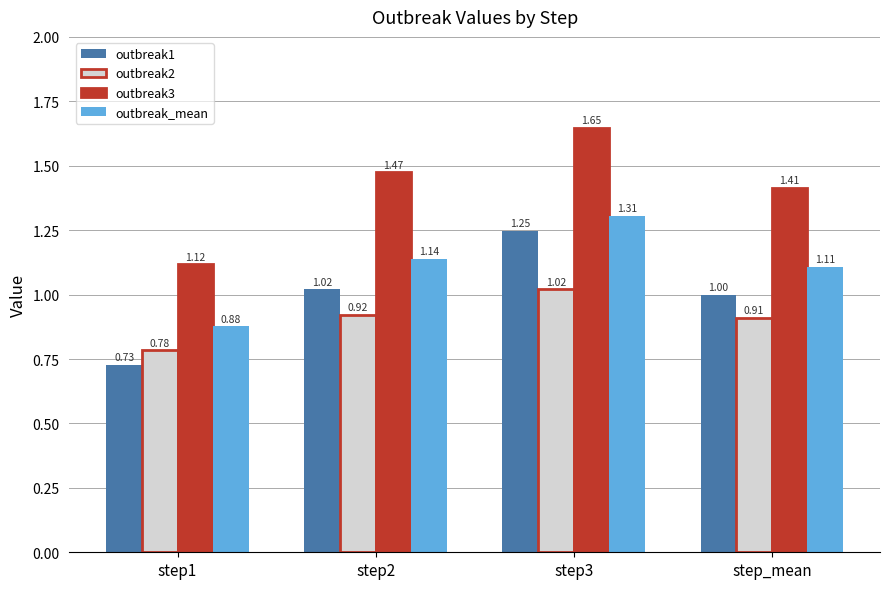

What is the total value across all series at step_mean?

4.4